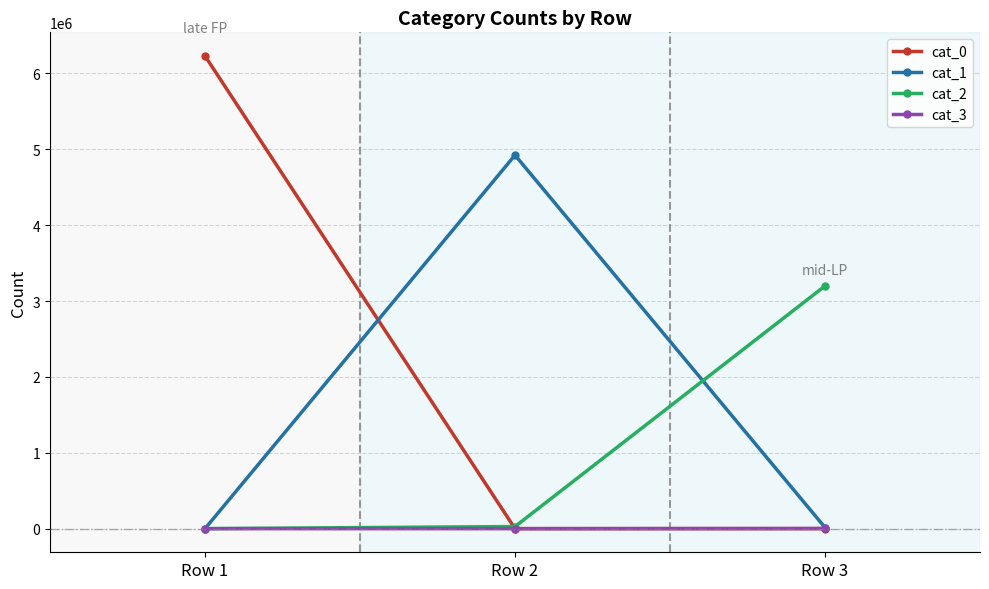

At which label does cat_1 reach its peak?

Row 2